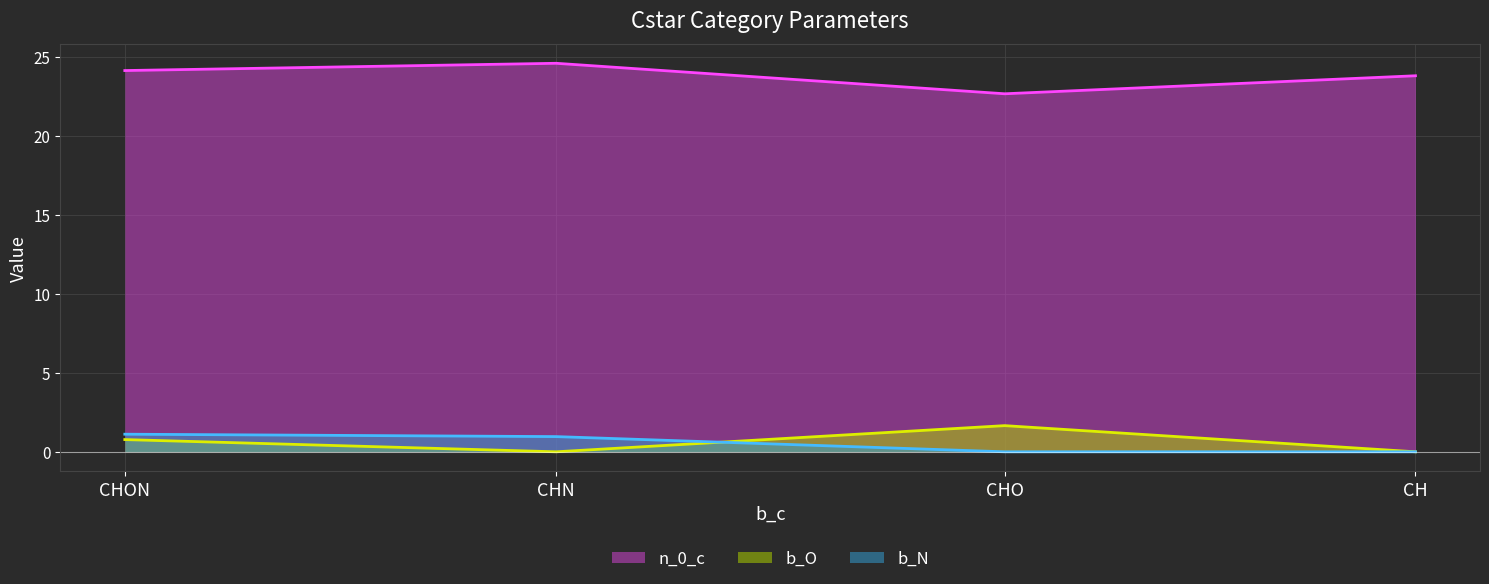

What position from the right is CH?

1